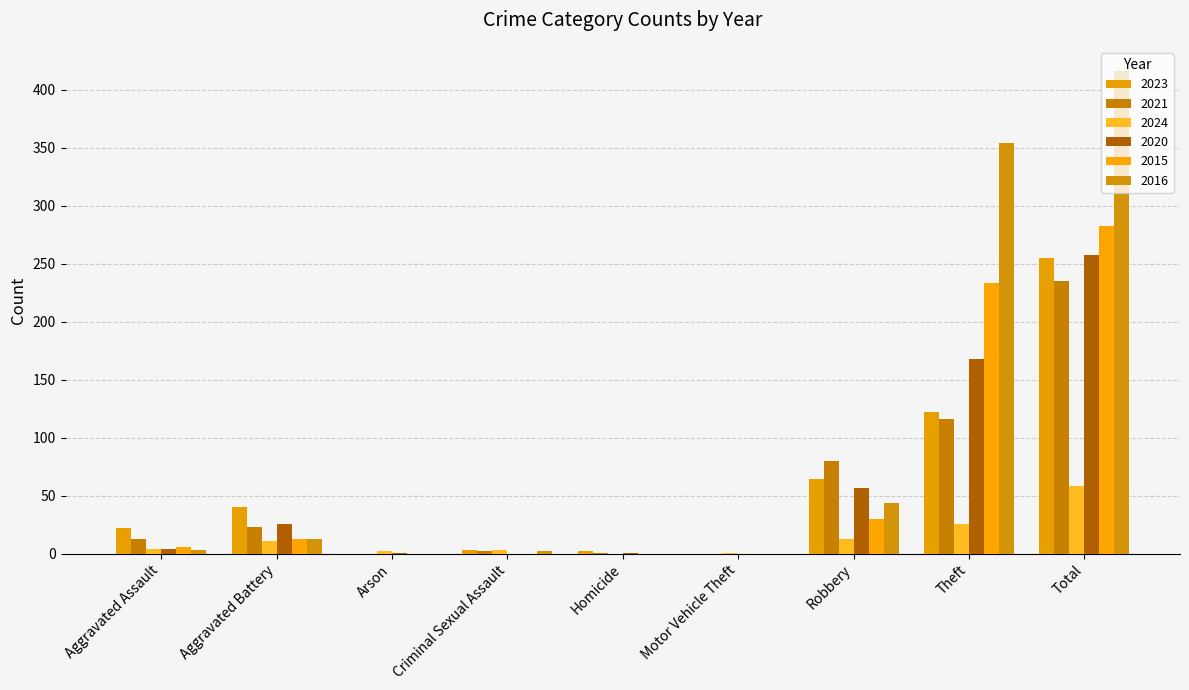

What is the label of the 3rd bar from the left?

Arson